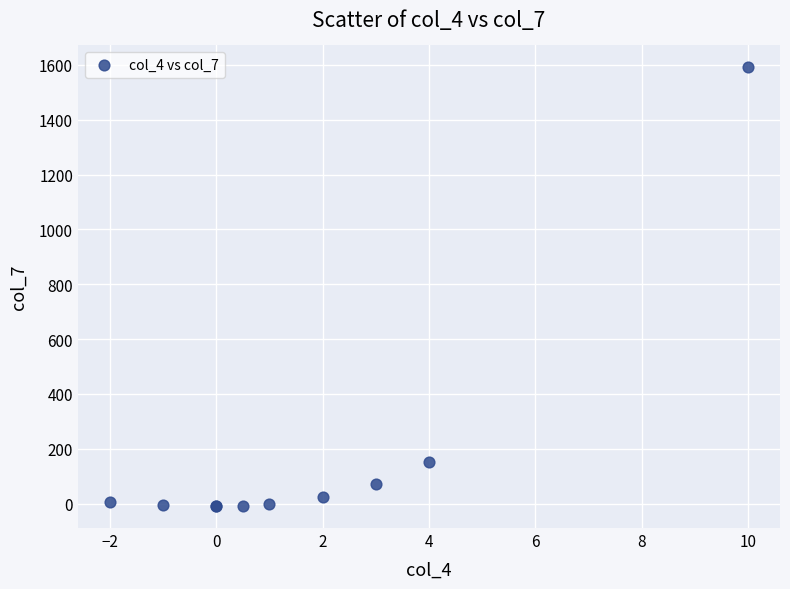

What Y value in the scatter plot is closest to 791?

151.0